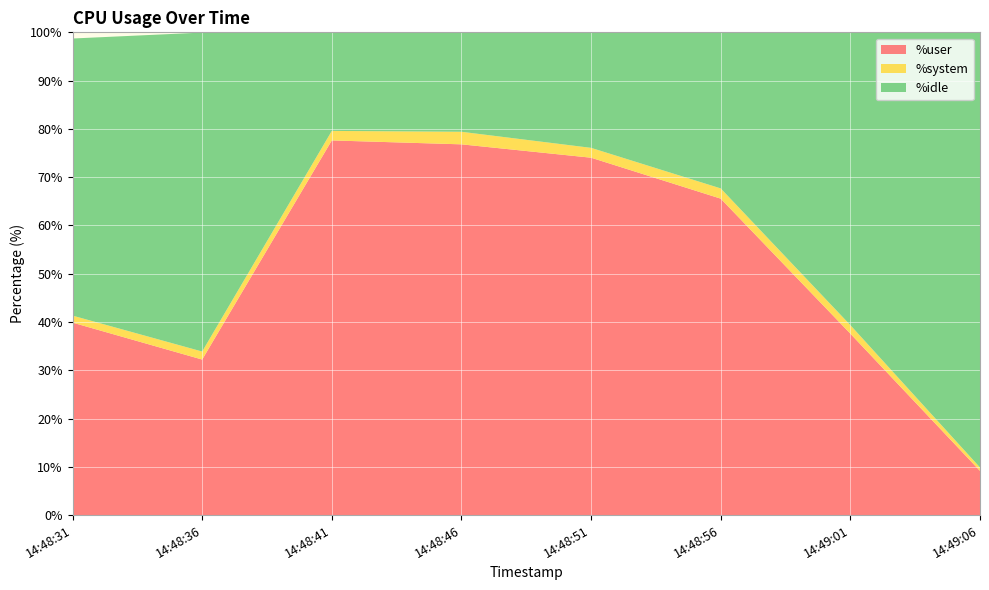

Reading right to left, transcribe all the data shown in this chart.

%user: 14:49:06=9.2	14:49:01=37.6	14:48:56=65.5	14:48:51=74.0	14:48:46=76.8	14:48:41=77.6	14:48:36=32.2	14:48:31=39.9
%system: 14:49:06=0.7	14:49:01=1.8	14:48:56=2.1	14:48:51=2.0	14:48:46=2.6	14:48:41=2.0	14:48:36=1.7	14:48:31=1.4
%idle: 14:49:06=90.1	14:49:01=60.5	14:48:56=32.3	14:48:51=23.9	14:48:46=20.6	14:48:41=20.4	14:48:36=66.1	14:48:31=57.4